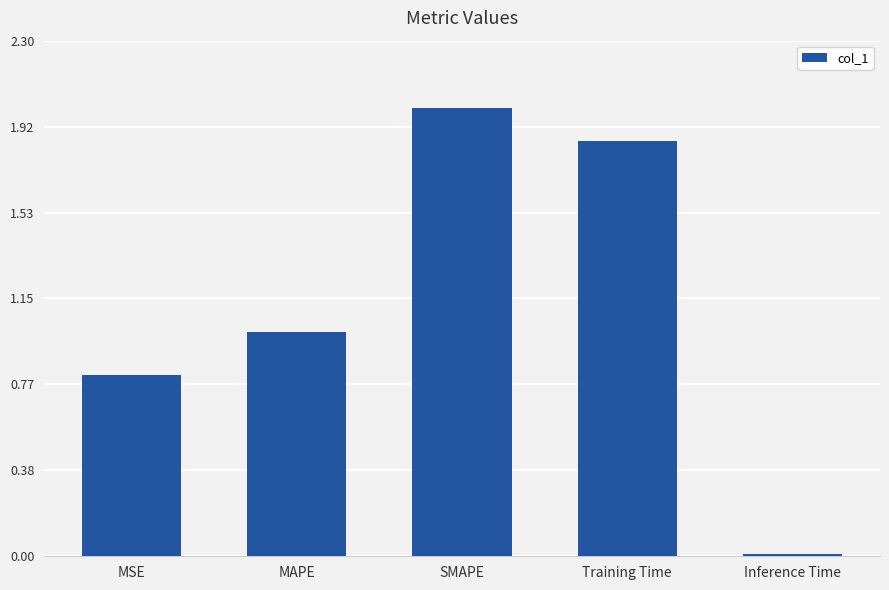

List the labels in order of value, largest first.

SMAPE, Training Time, MAPE, MSE, Inference Time